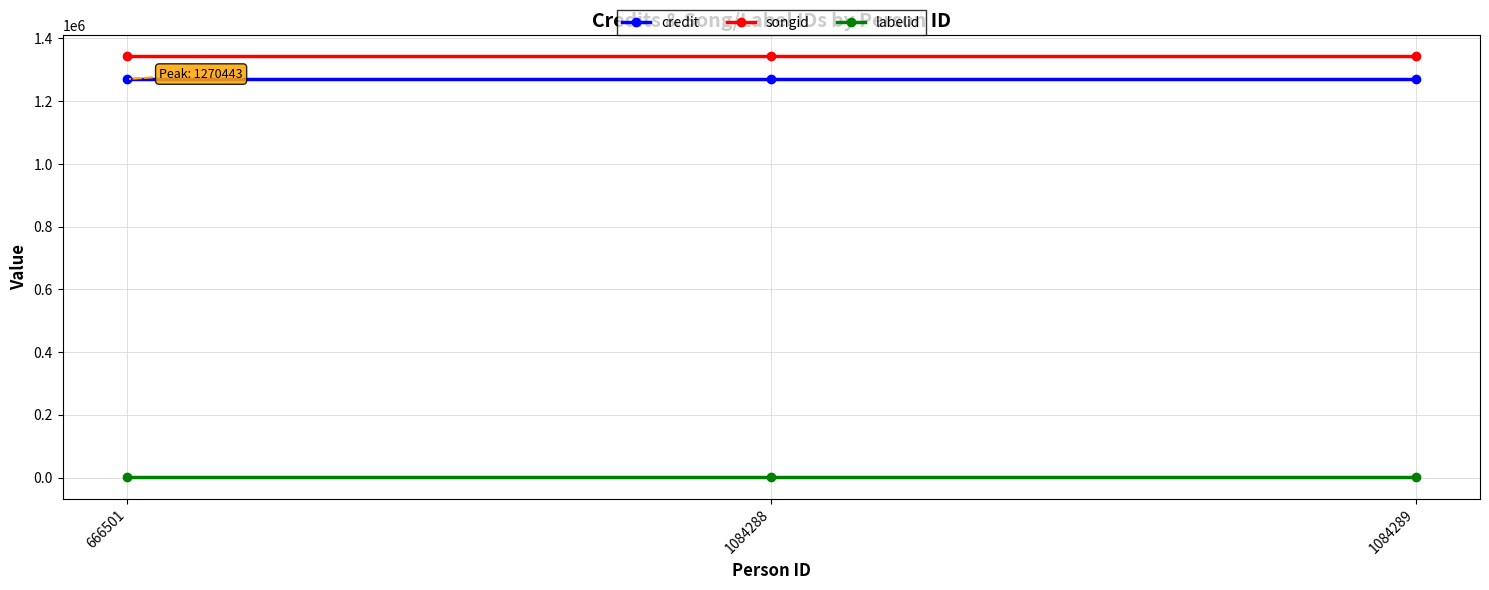

Is the value of songid at 666501 greater than the value of labelid at 666501?

Yes